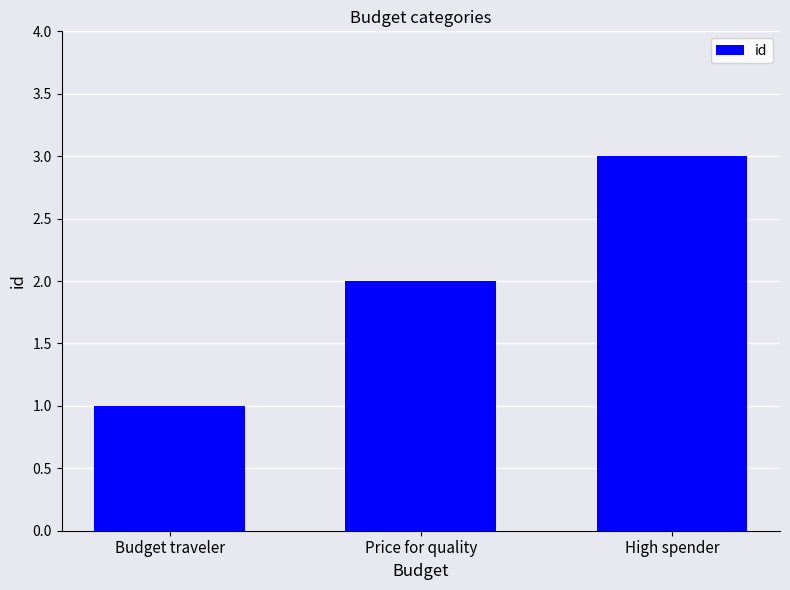

List the labels in order of value, smallest first.

Budget traveler, Price for quality, High spender